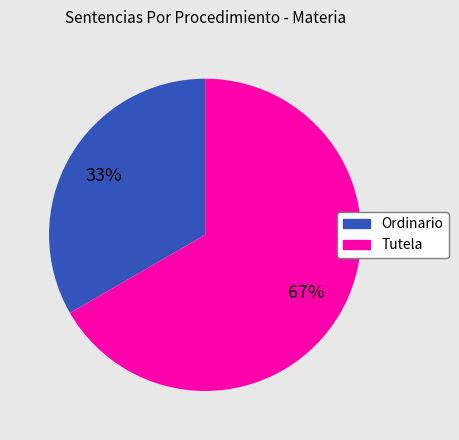

Which category accounts for the majority?

Tutela